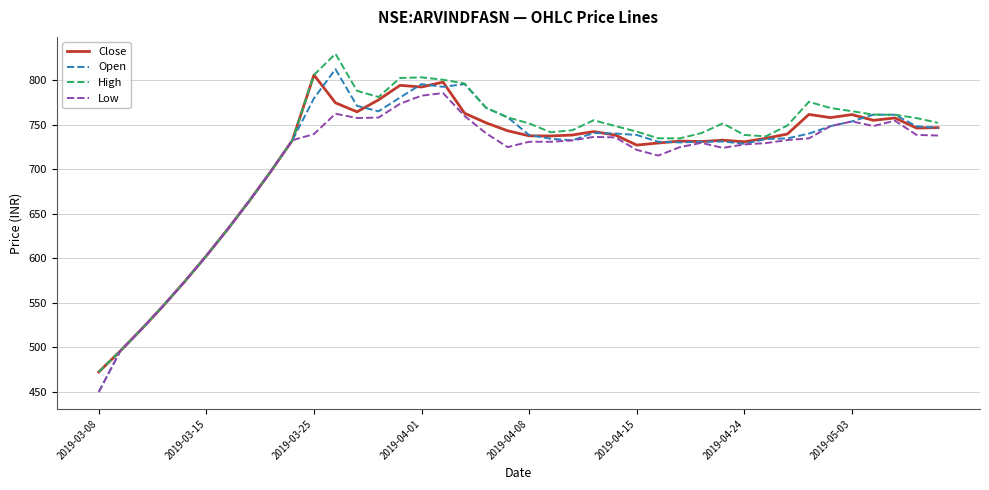

What is the greatest value displayed?

829.8